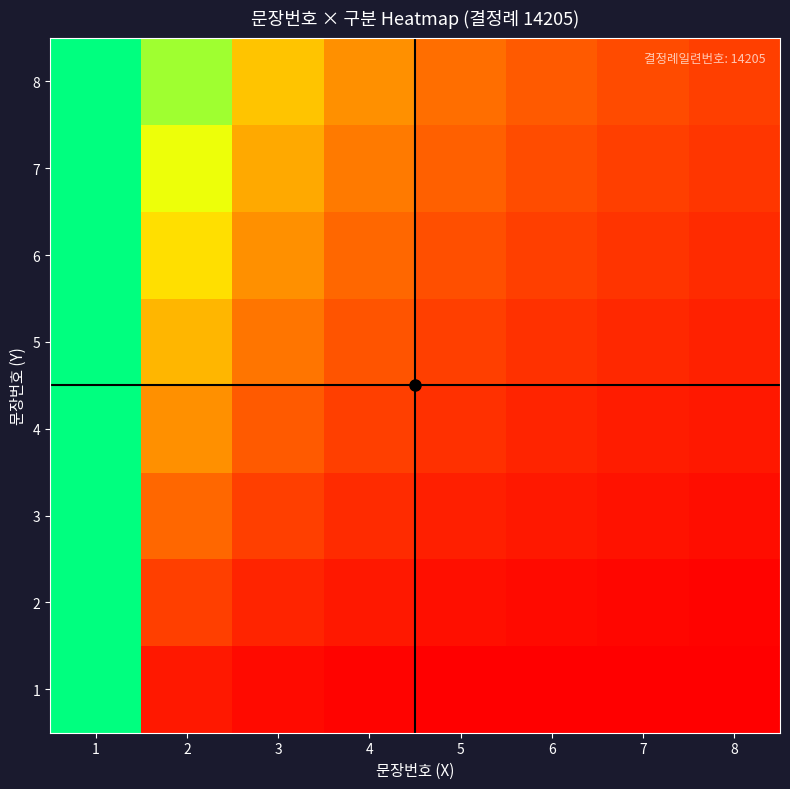

Rank the series at 6 from highest to lowest value.

8, 7, 6, 5, 4, 3, 2, 1